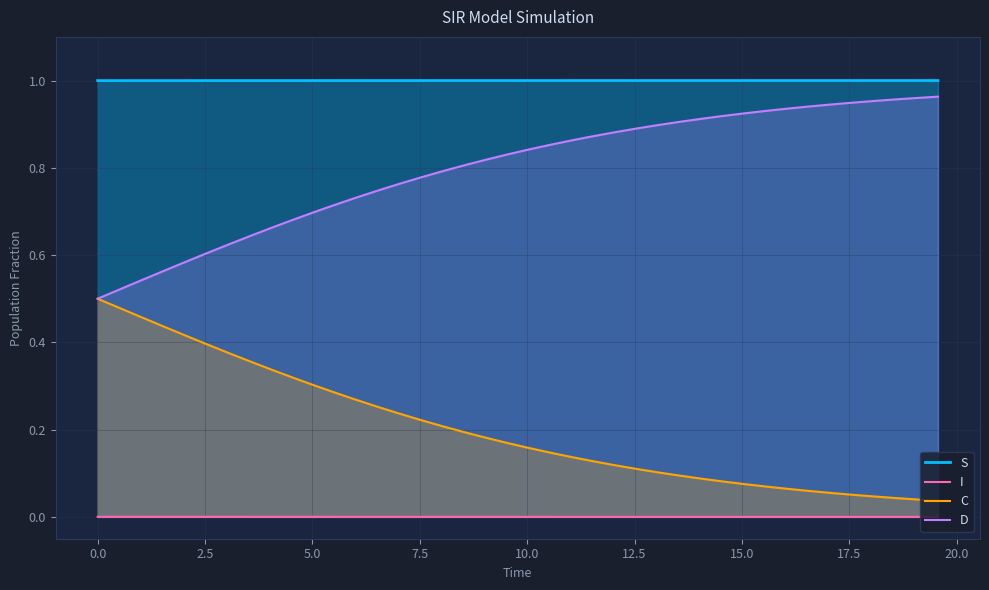

True or false: D and I intersect in this chart.

False